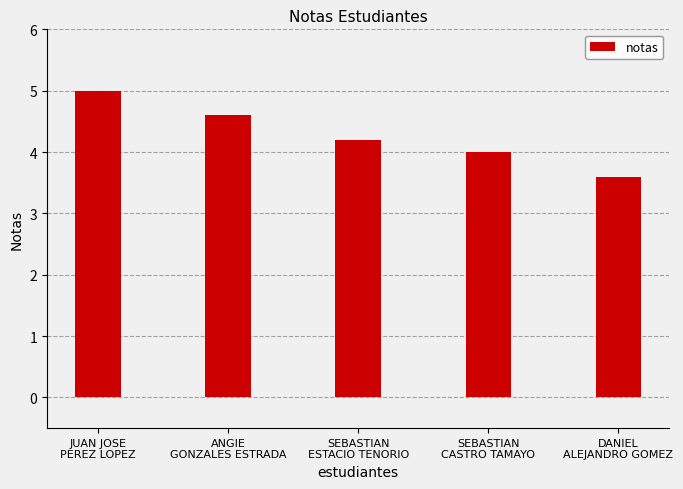

What is the change in value from JUAN JOSE
PEREZ LOPEZ to ANGIE
GONZALES ESTRADA?

-0.4